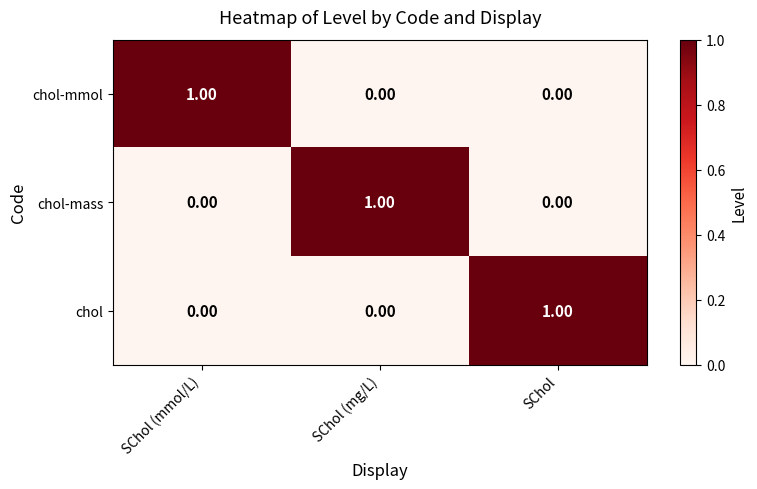

Is the value of chol at SChol greater than the value of chol-mass at SChol?

Yes